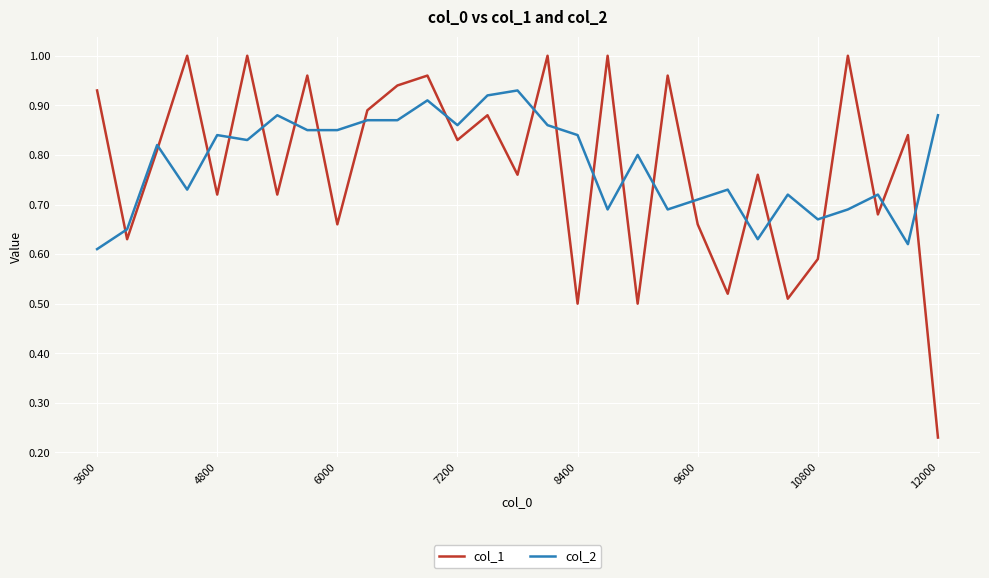

List the series in order of their peak value, highest first.

col_1, col_2